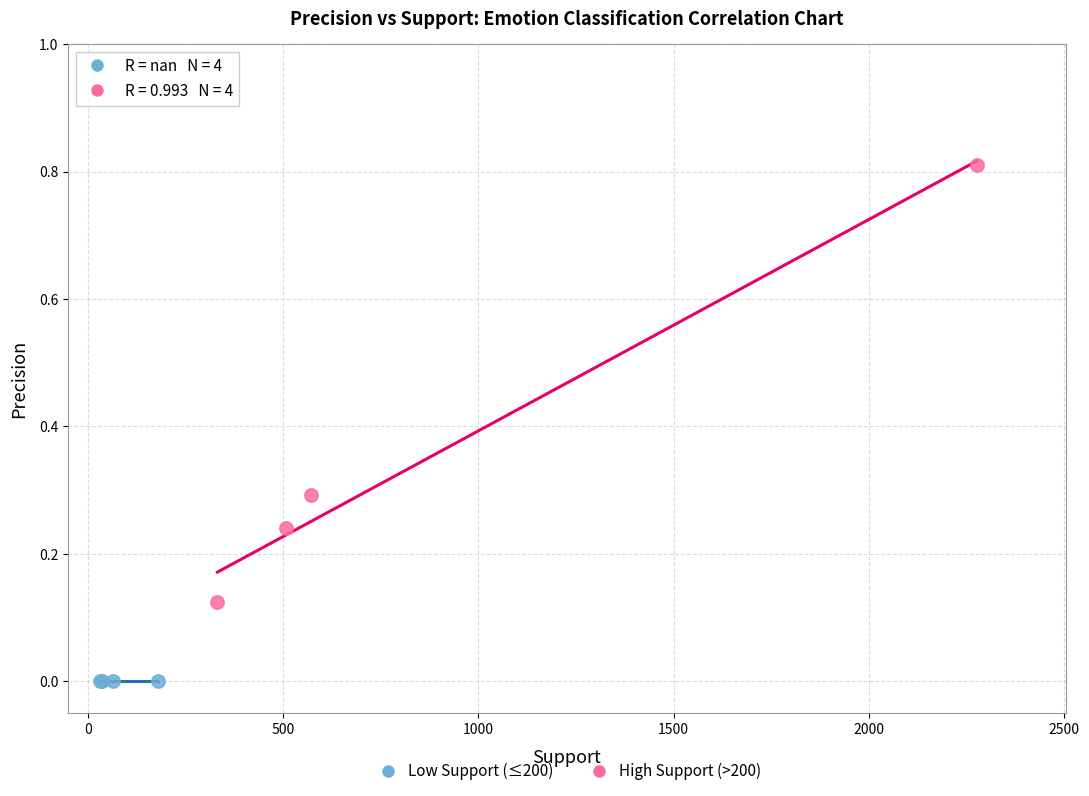

Which series contains the highest Y value?

High Support (>200)